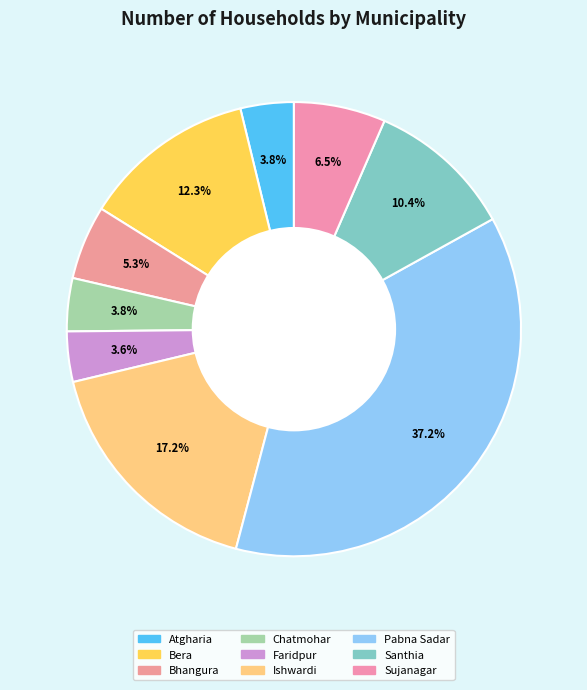

Do Santhia and Chatmohar together represent more than half of the pie?

No